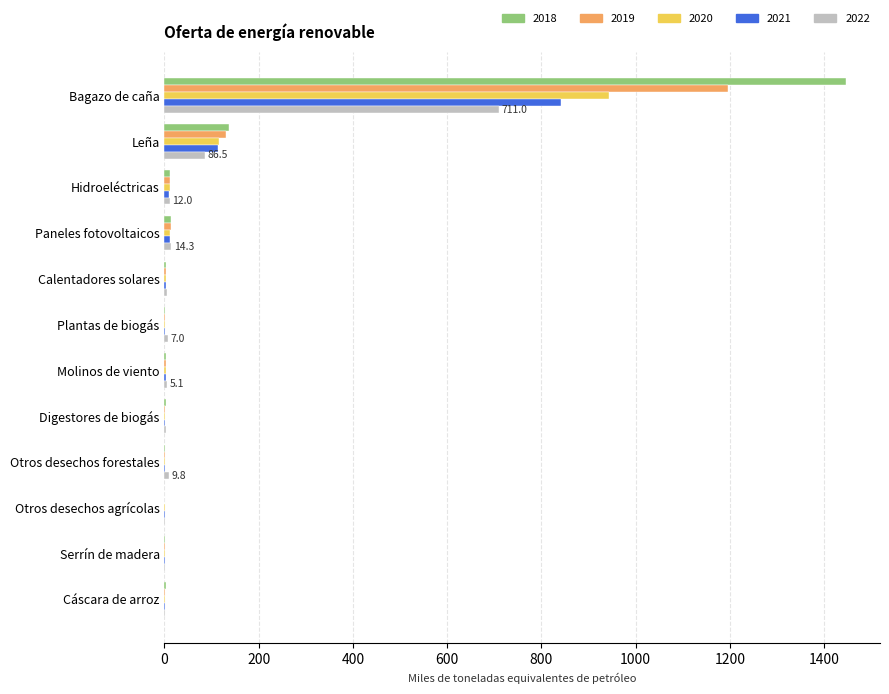

At which category is the sum across all series the highest?

Bagazo de caña